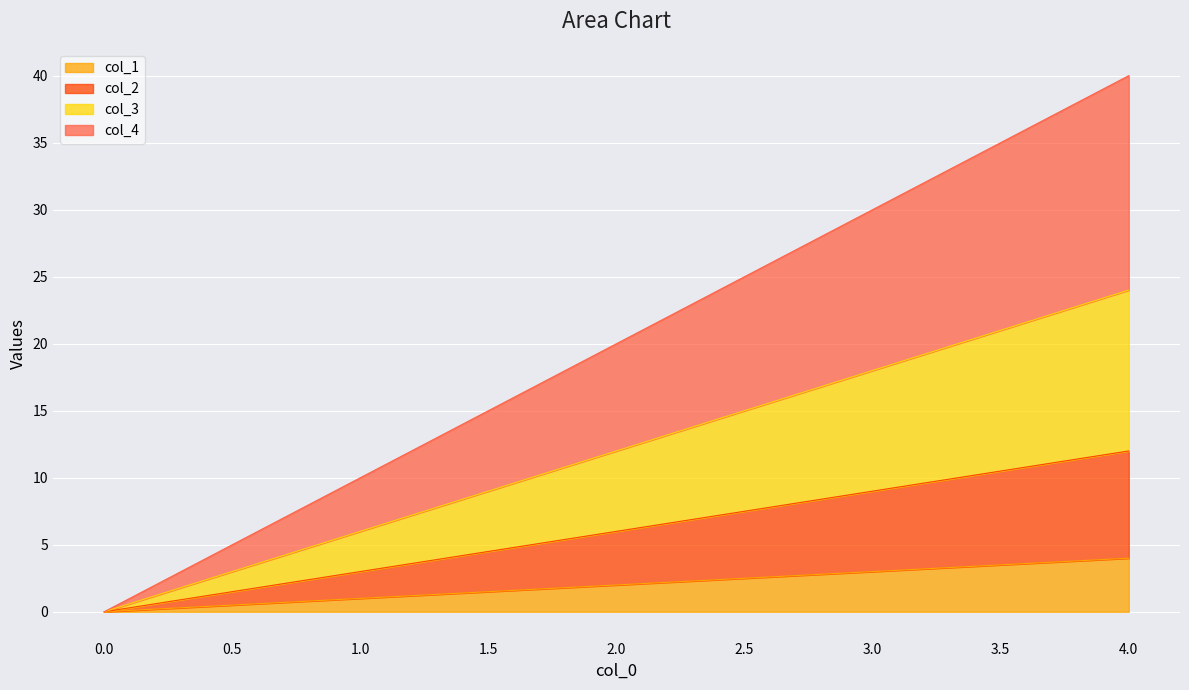

True or false: col_2 and col_1 cross at least once.

False